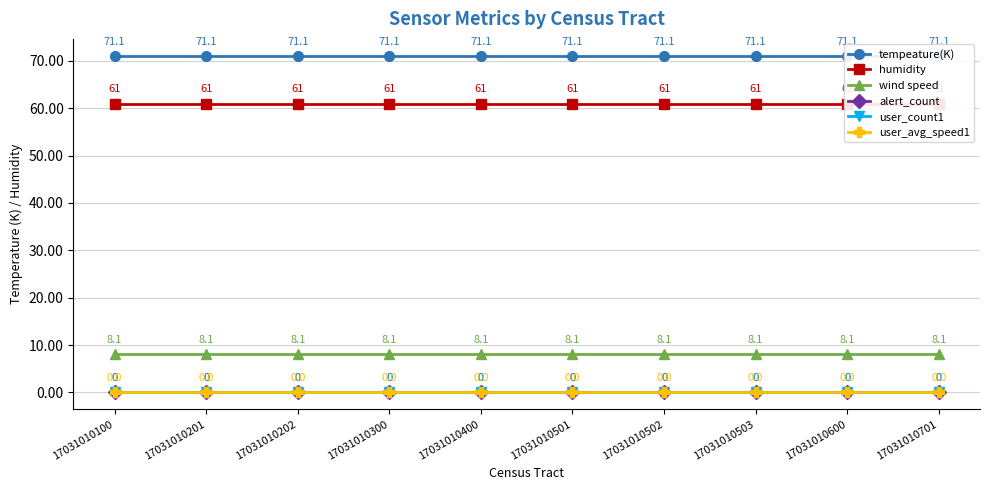

True or false: wind speed and user_avg_speed1 cross at least once.

False